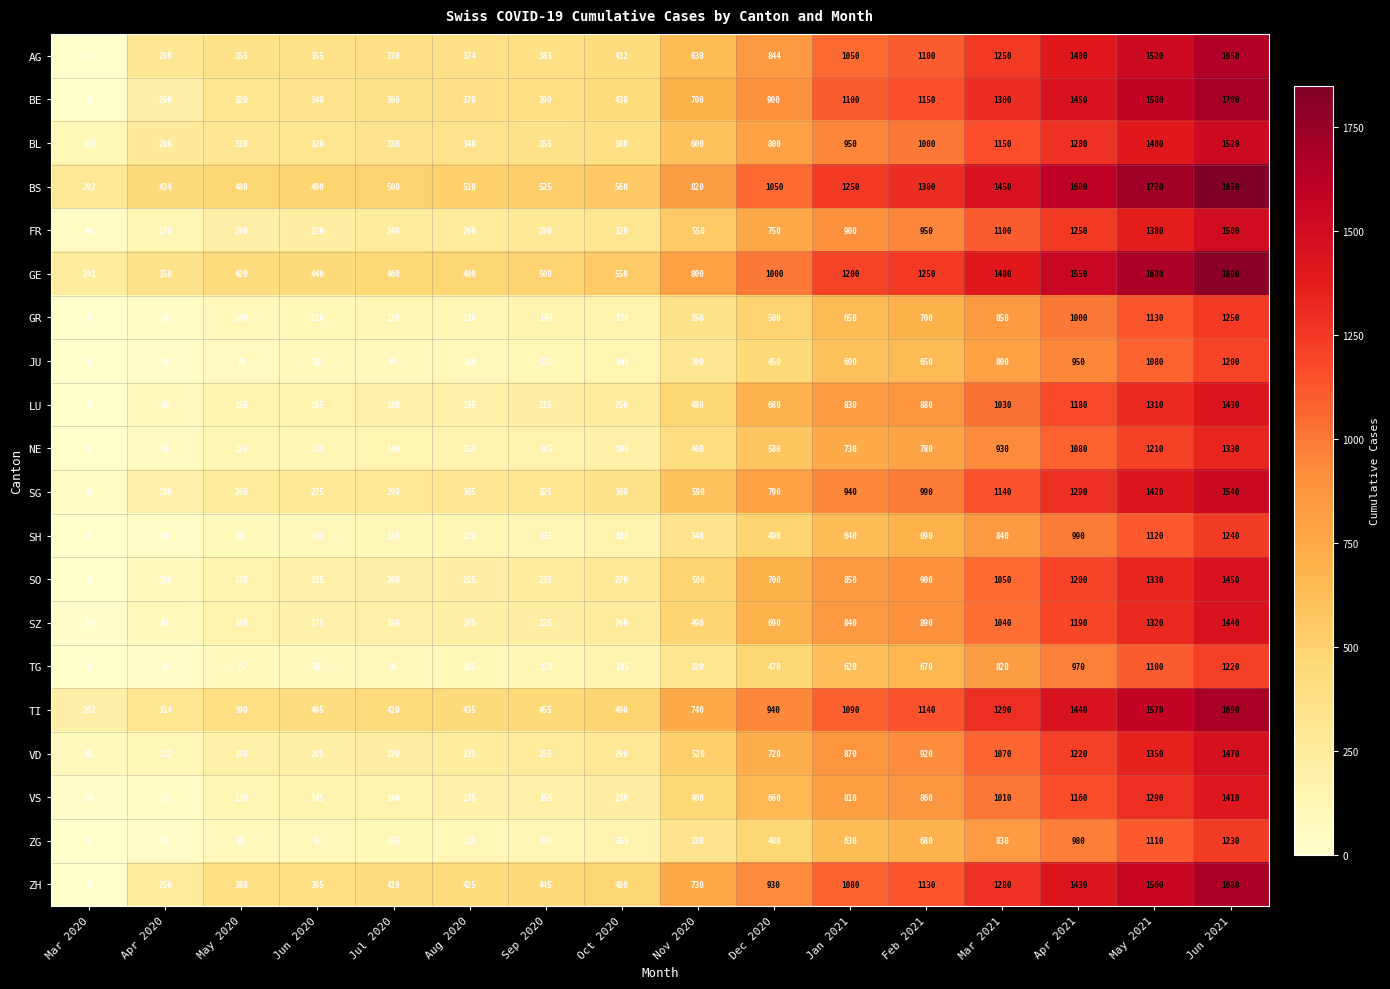

List the series in order of their peak value, highest first.

BS, GE, BE, TI, ZH, AG, SG, BL, FR, VD, SO, SZ, LU, VS, NE, GR, SH, ZG, TG, JU